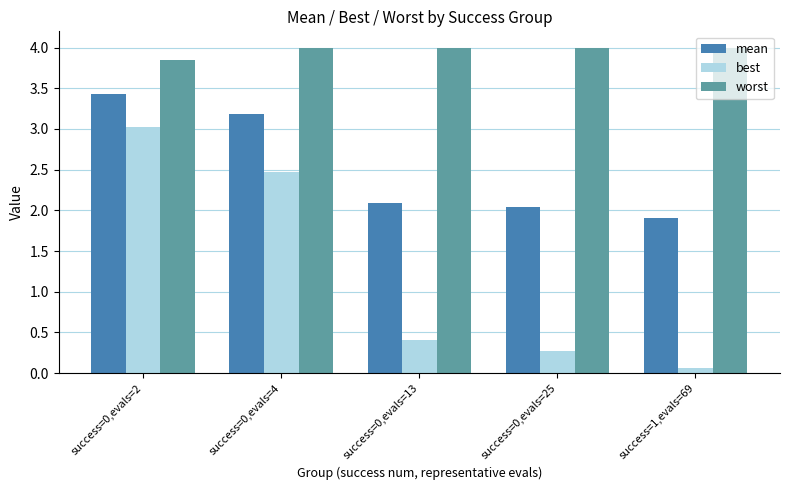

What is the label of the 2nd bar from the left?

success=0,evals=4